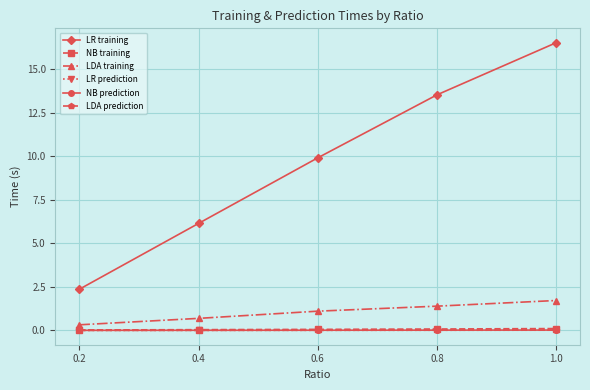

At which label does LDA training reach its minimum?

0.2